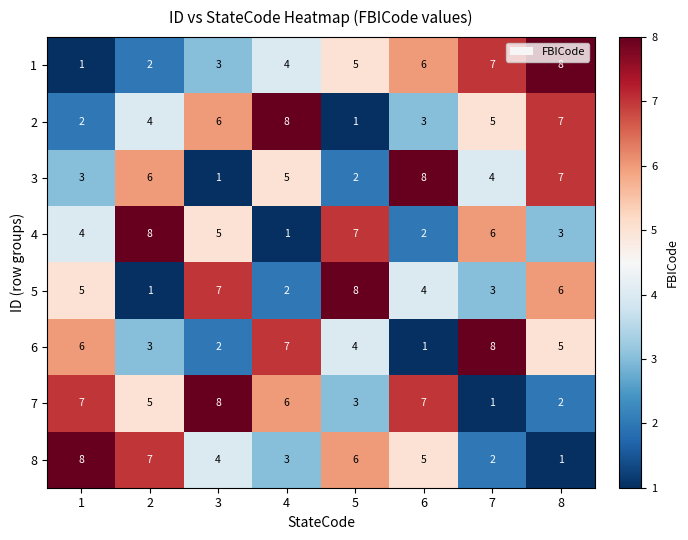

Rank the series at 2 from lowest to highest value.

5, 1, 6, 2, 7, 3, 8, 4